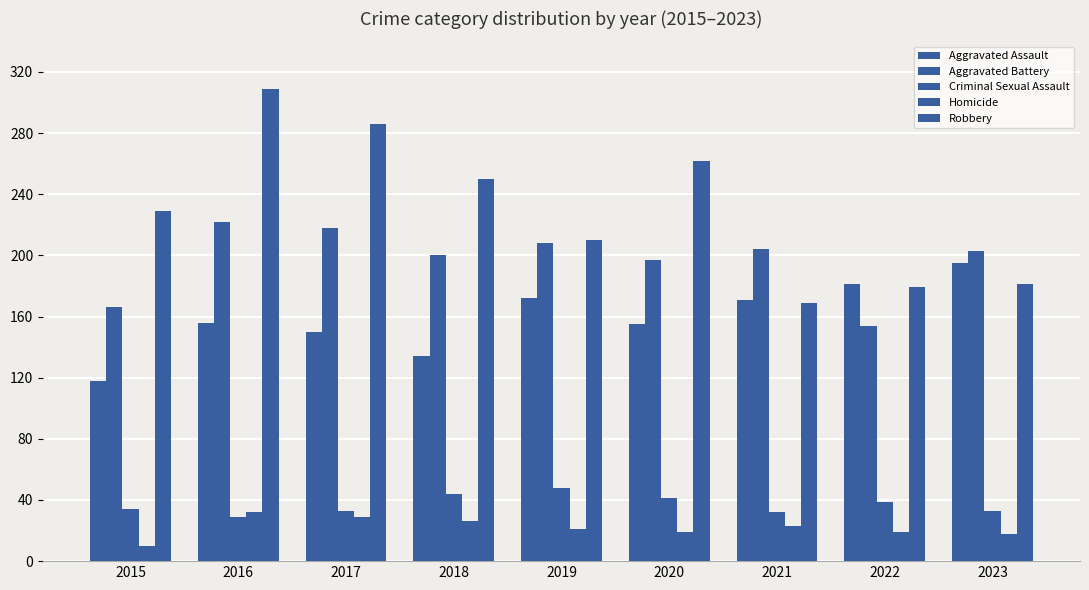

True or false: Criminal Sexual Assault has a value of 67 at 2019.

False